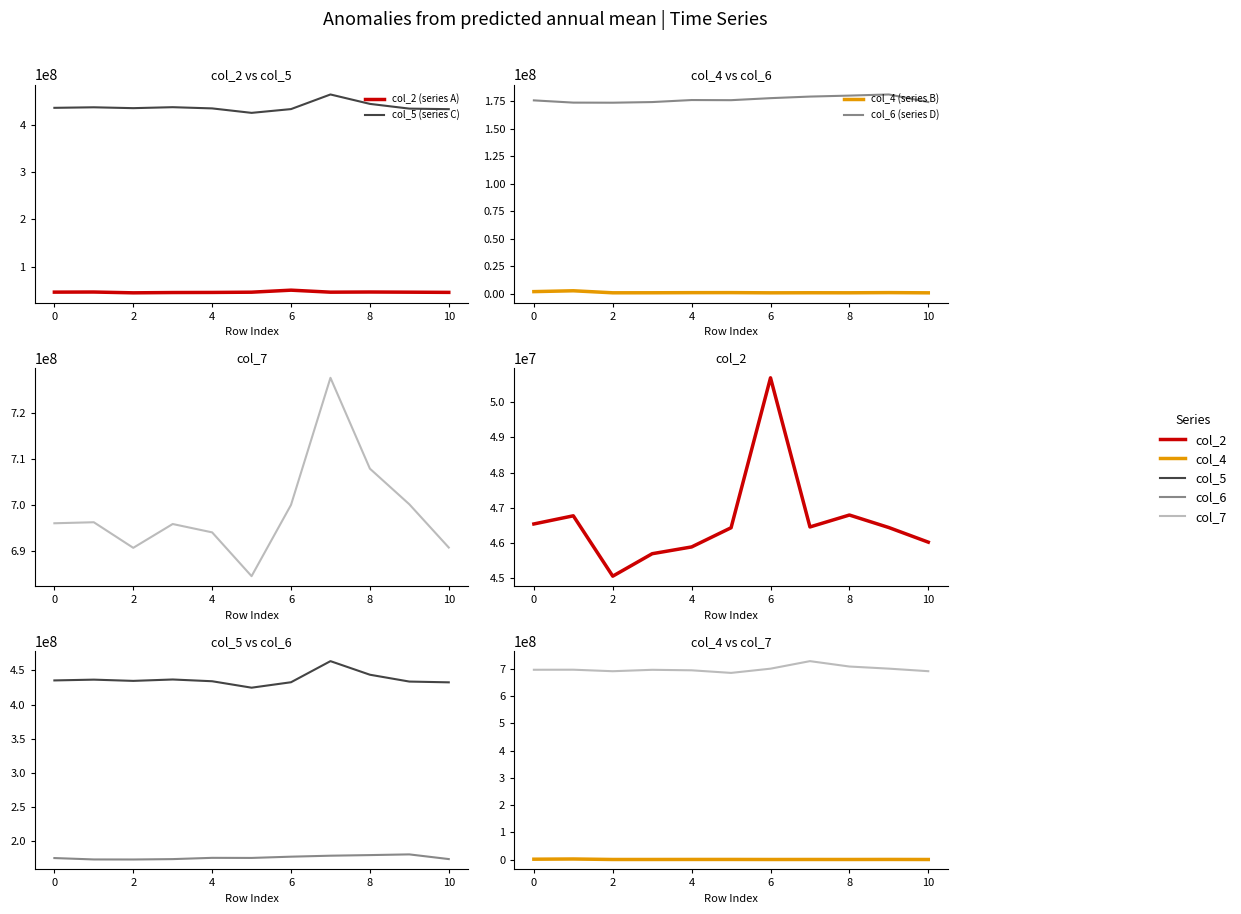

What is the lowest value of the col_6 (series D) series?

173628167